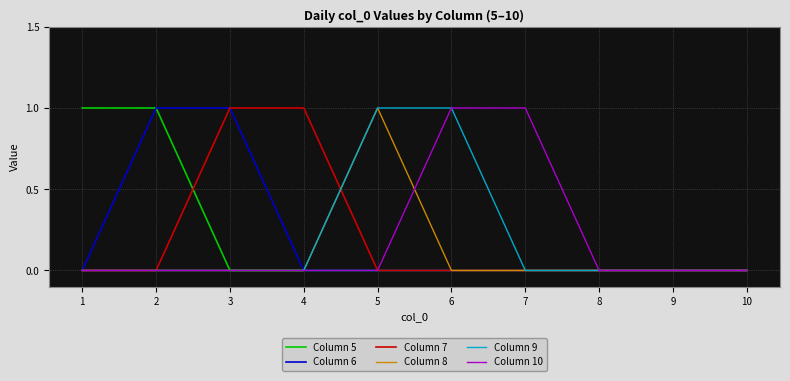

Is it true that Column 9 equals 0 at 10?

True